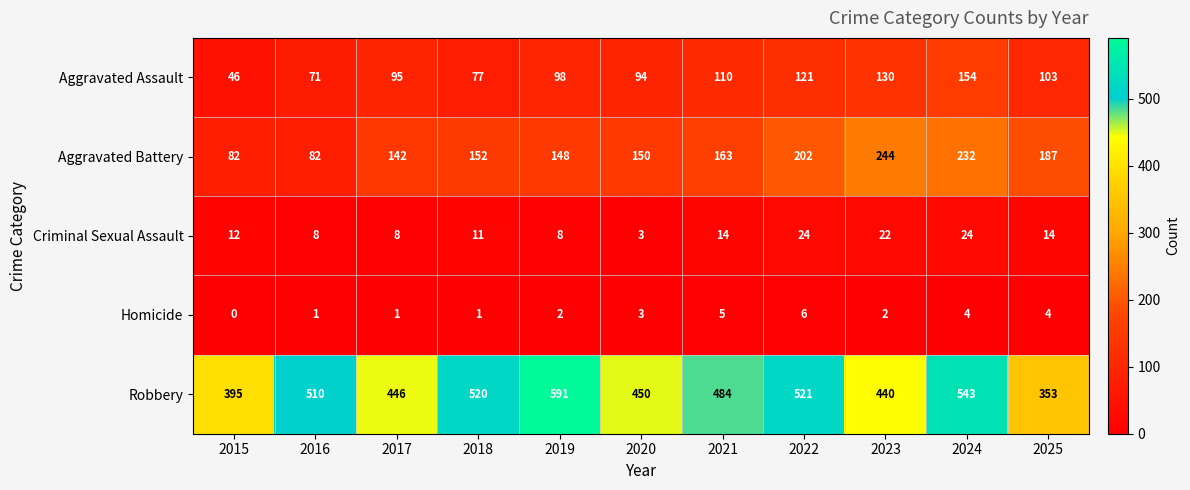

What is the average value of the Aggravated Battery series?

162